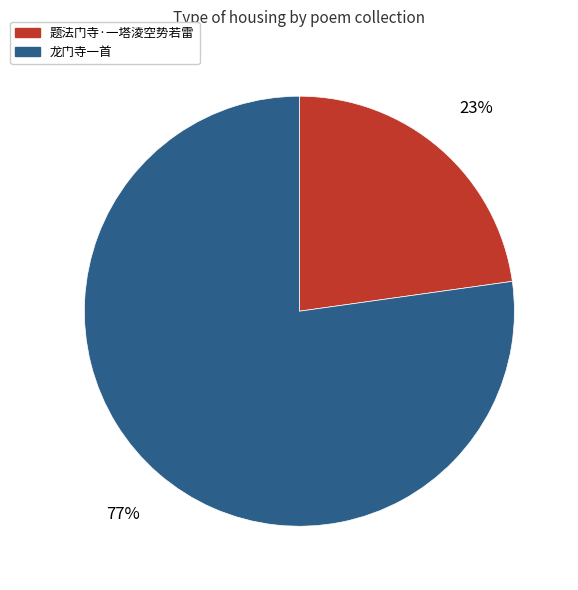

Does any single category account for the majority?

Yes